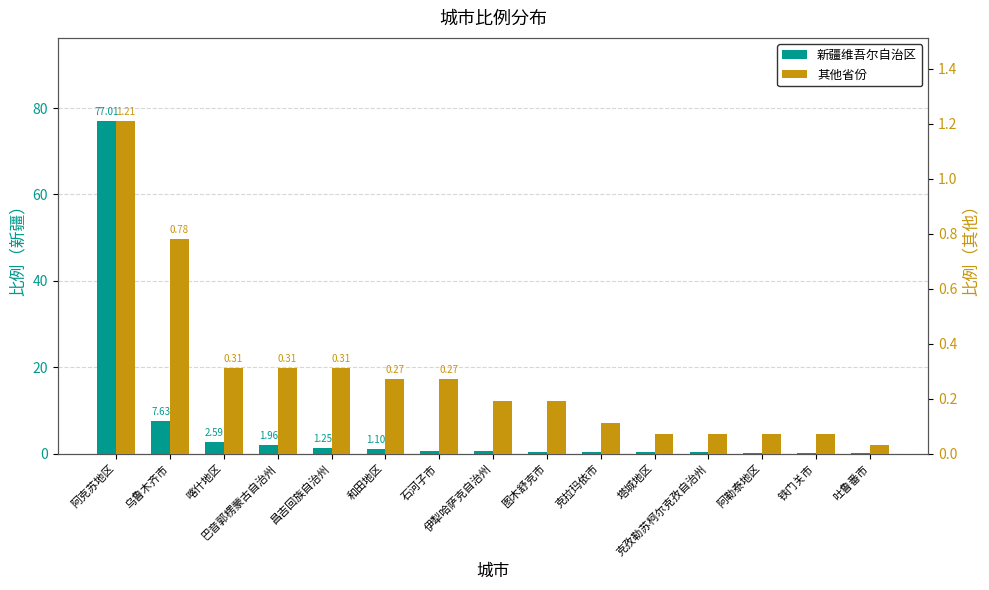

How many groups of bars are there?

15